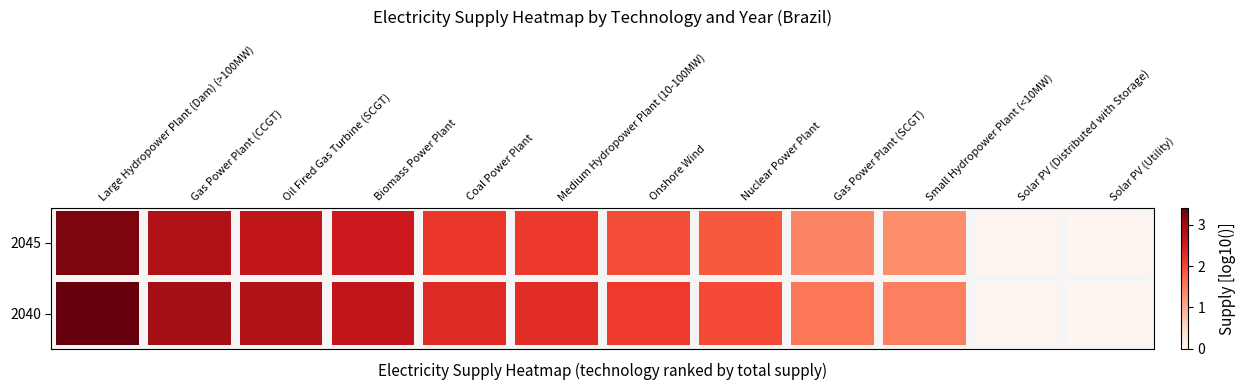

Which series has the largest range (max minus min)?

2045